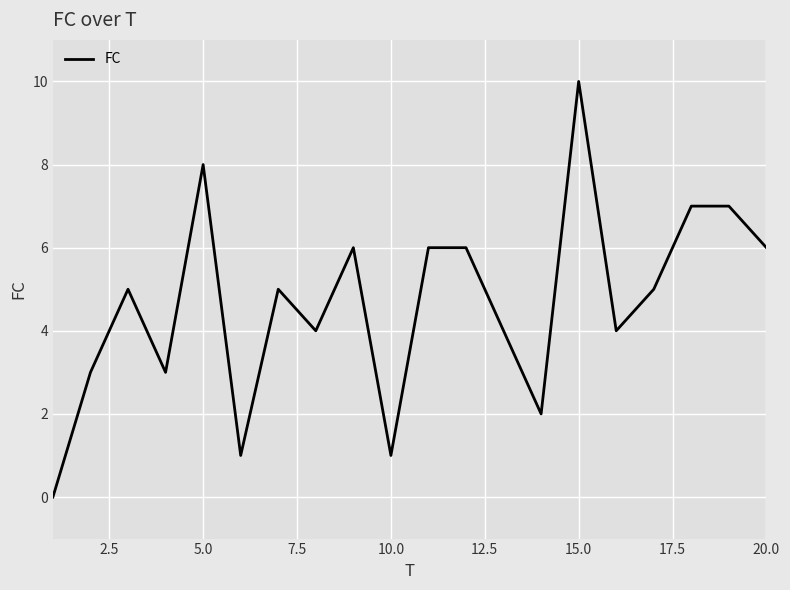

What is the difference between the maximum and minimum values?

10